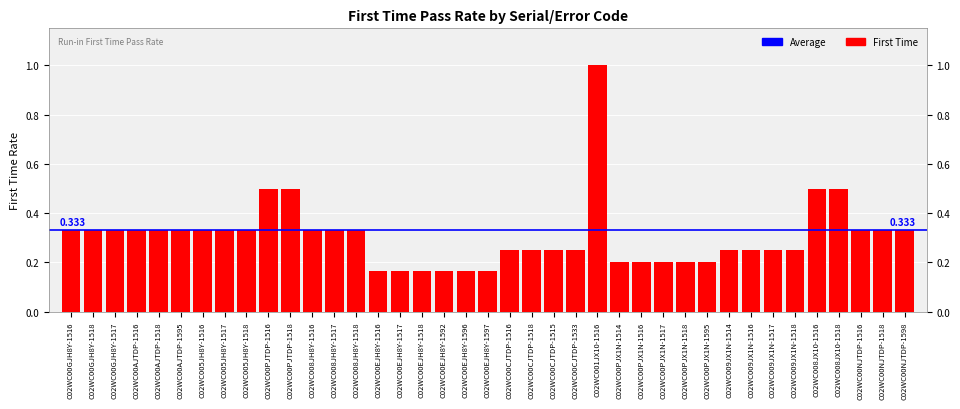

True or false: the data shows 0.2 at C02WC00EJH8Y-1517.

True